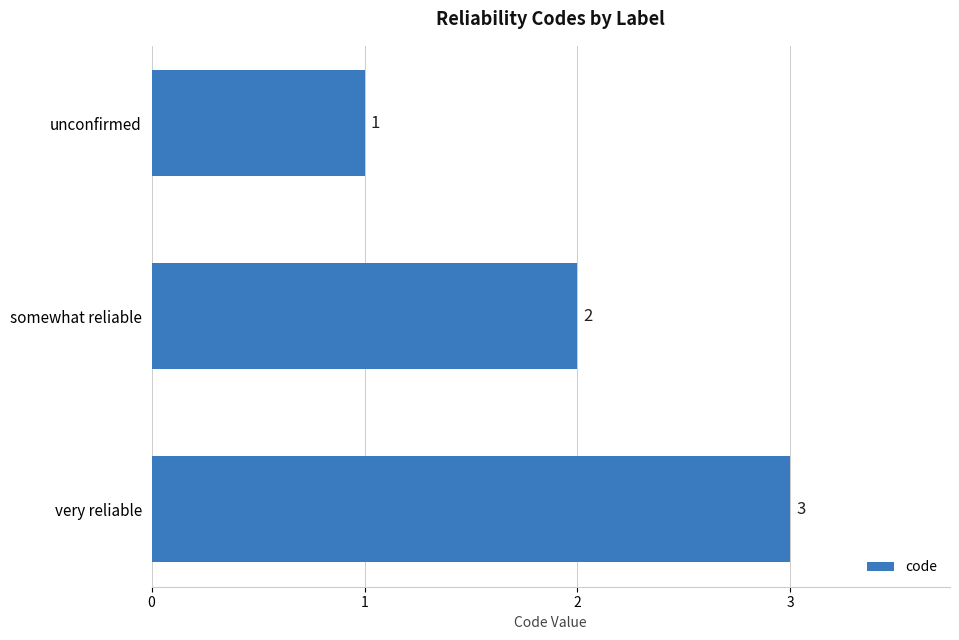

What is the greatest value displayed?

3